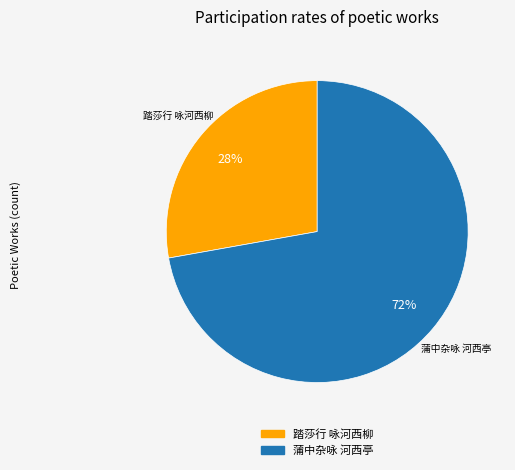

To the nearest percent, what is the average slice percentage?

50%